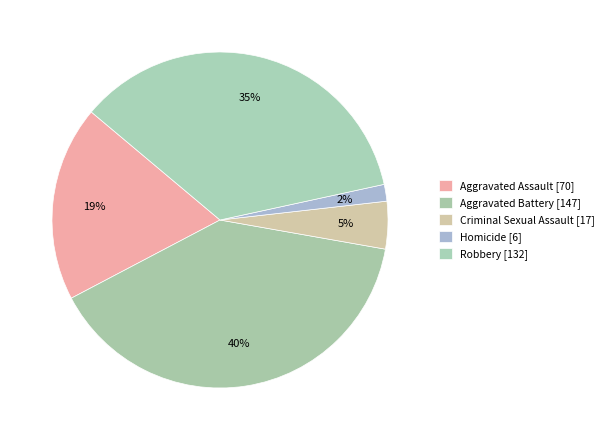

To the nearest percent, what portion does Robbery represent?

35%